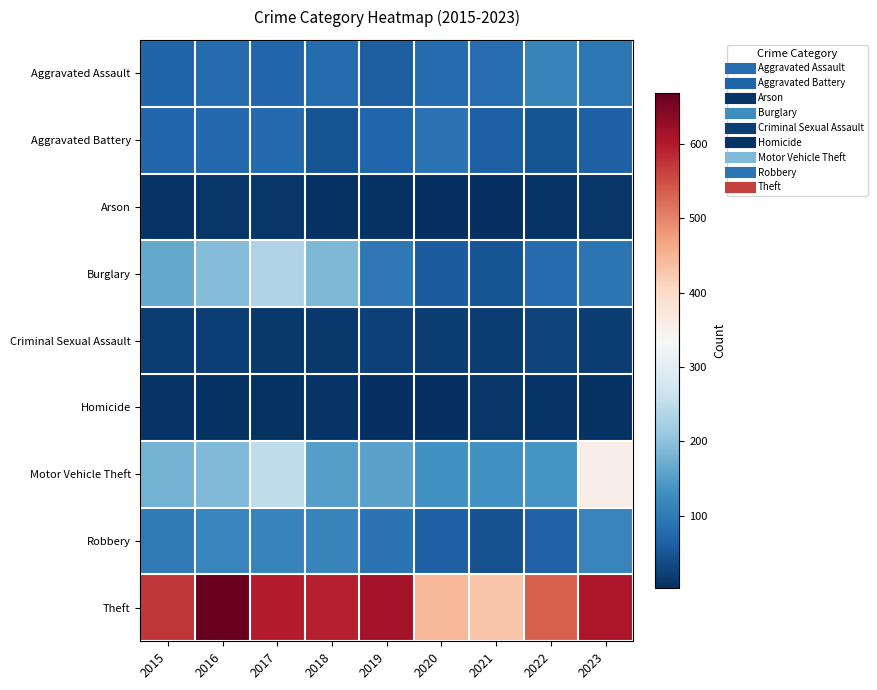

At 2015, list the series in order from smallest to largest.

Arson, Homicide, Criminal Sexual Assault, Aggravated Assault, Aggravated Battery, Robbery, Burglary, Motor Vehicle Theft, Theft